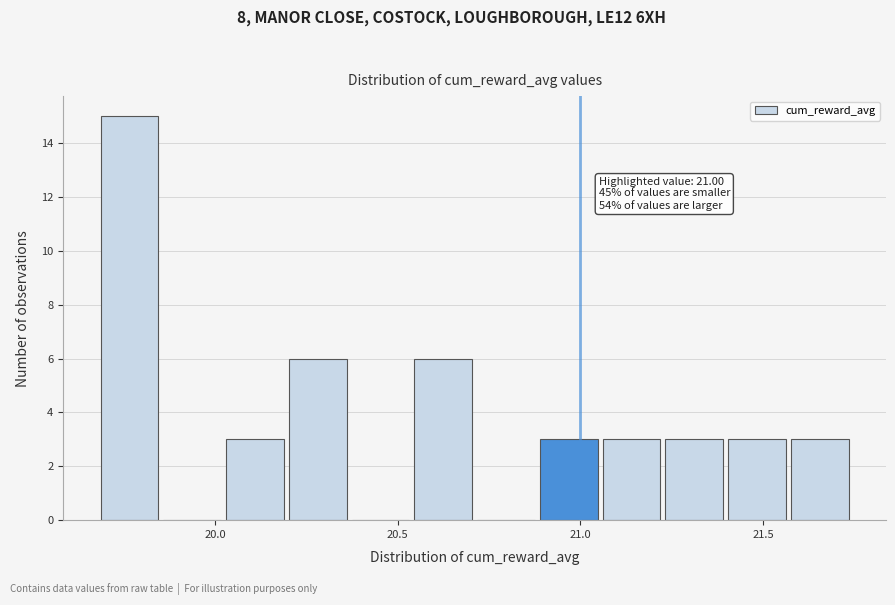

Read against the x-axis, roughly where is the centre of the tallest bar?

19.75